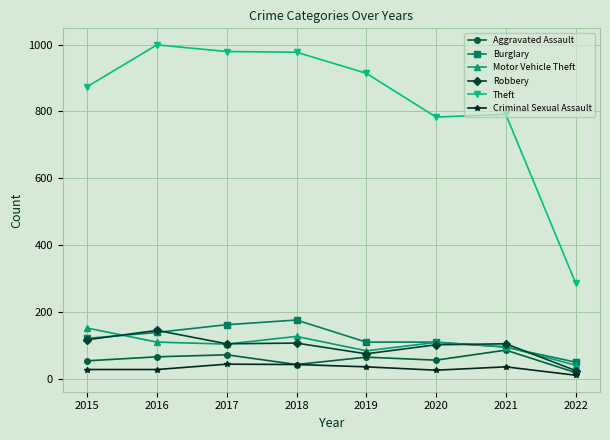

Which series has the largest range (max minus min)?

Theft